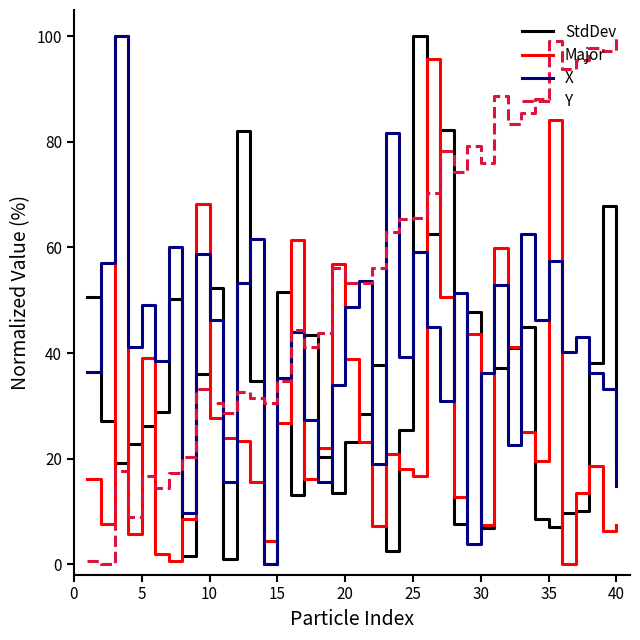

How many series are shown in this chart?

4